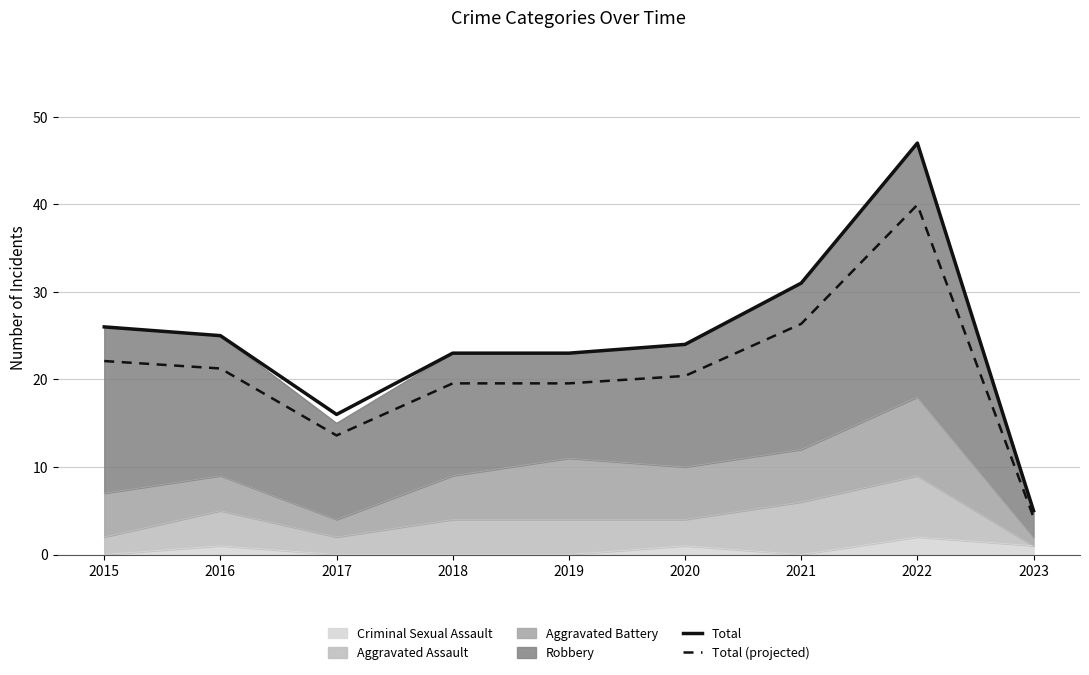

True or false: Total (projected) and Total cross at least once.

False